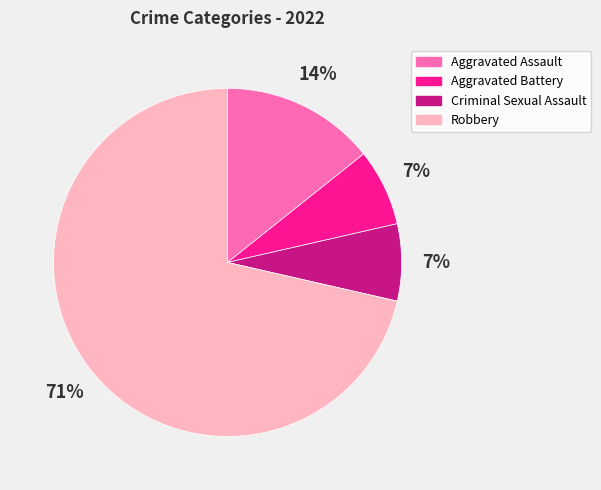

To the nearest percent, what portion does Criminal Sexual Assault represent?

7%